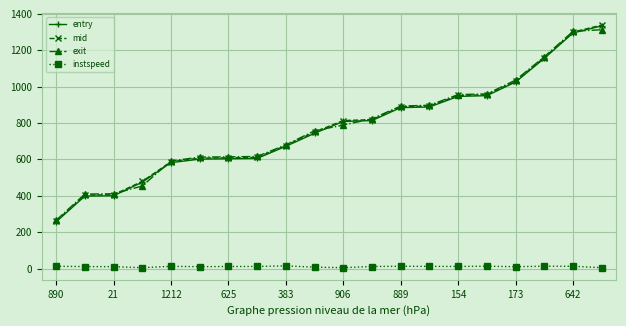

At how many categories does at least one series exceed 863?

8